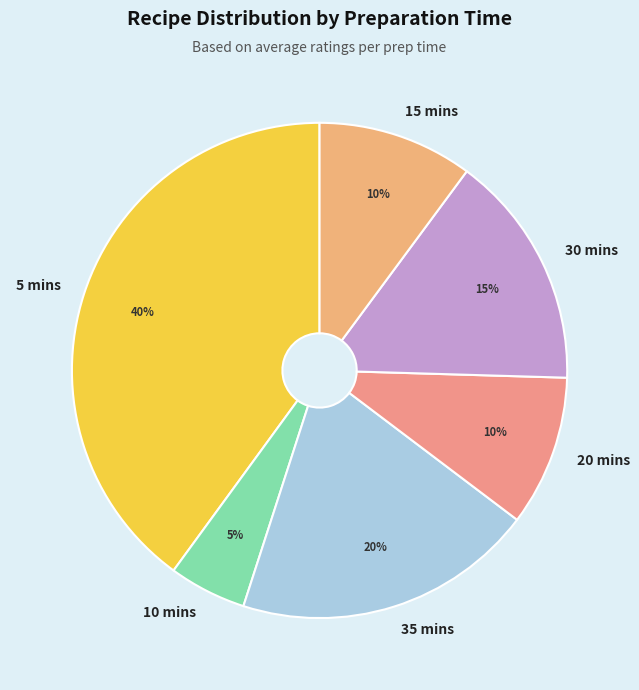

How many segments does this pie chart have?

6